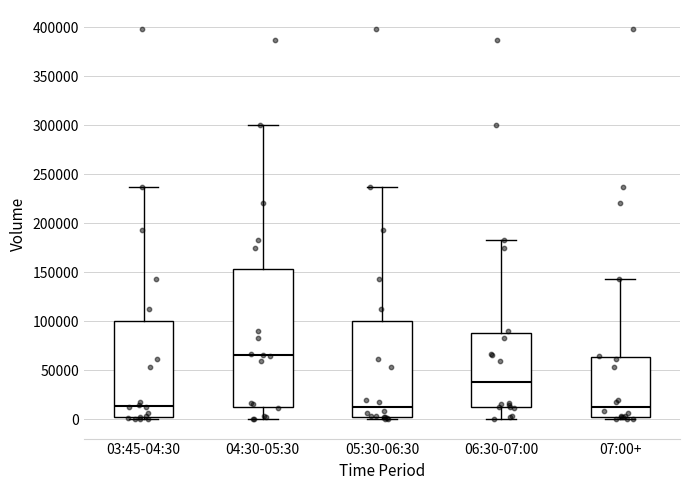

Comparing the boxes themselves (not the whiskers), which one is the tallest?

04:30-05:30